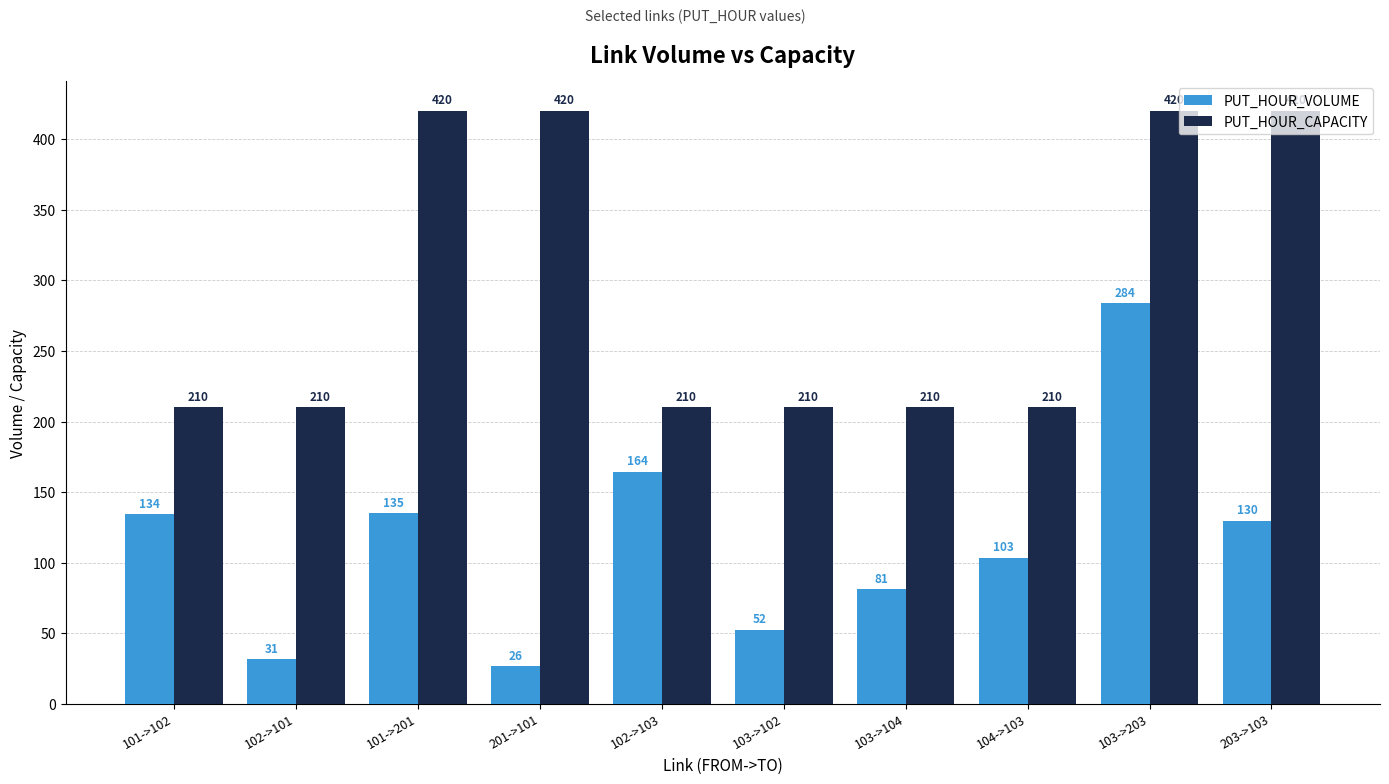

What is the label of the 1st bar from the right?

203->103